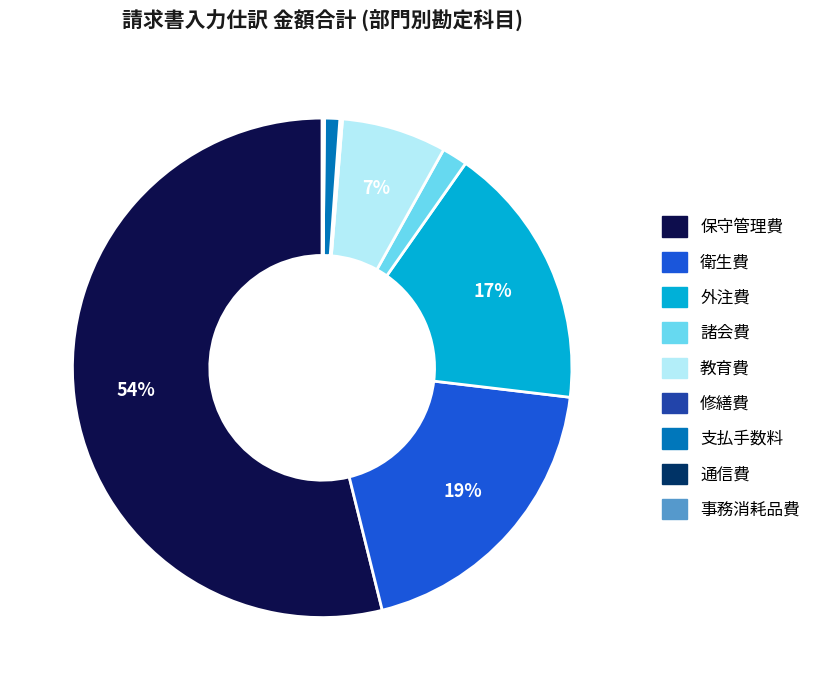

Which slice represents more than half of the pie?

保守管理費